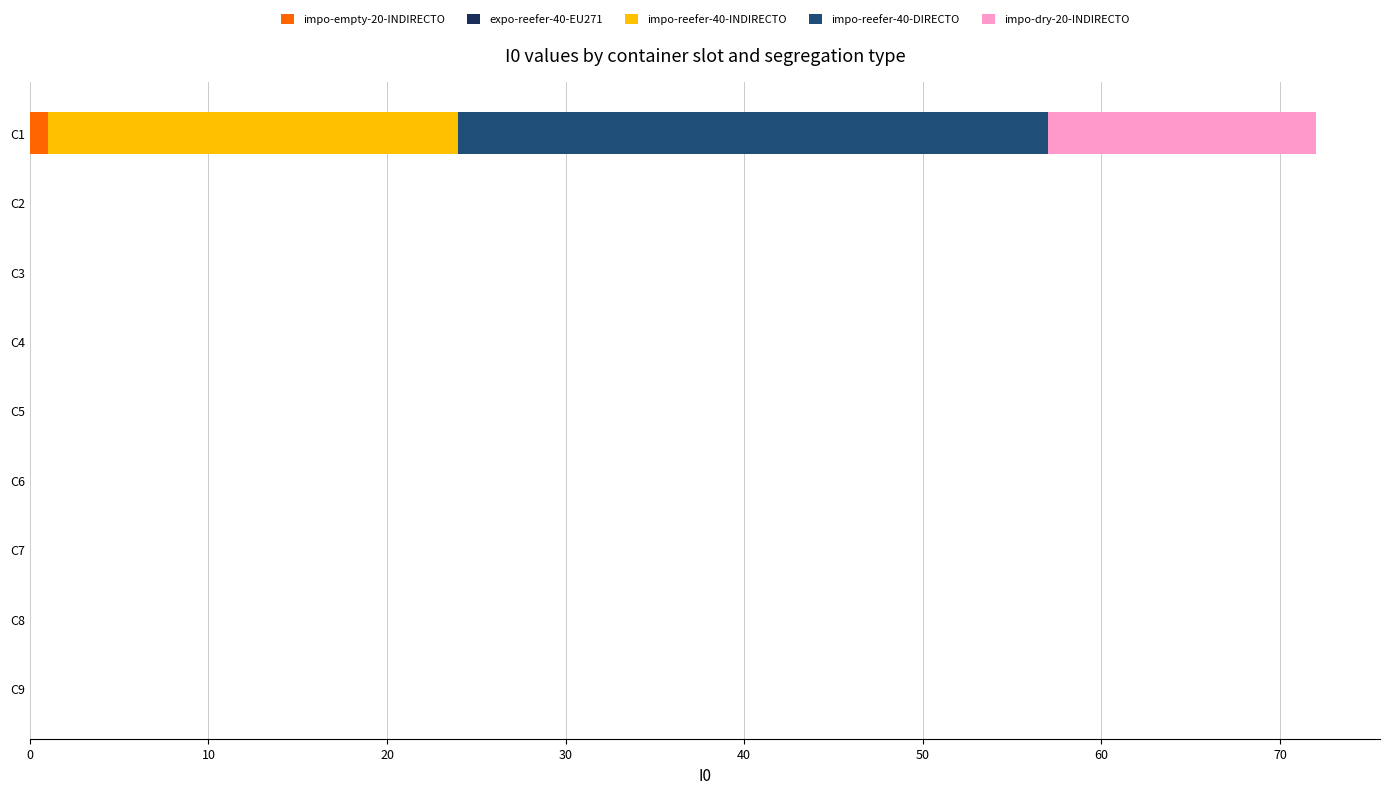

At which category is the sum across all series the highest?

C1